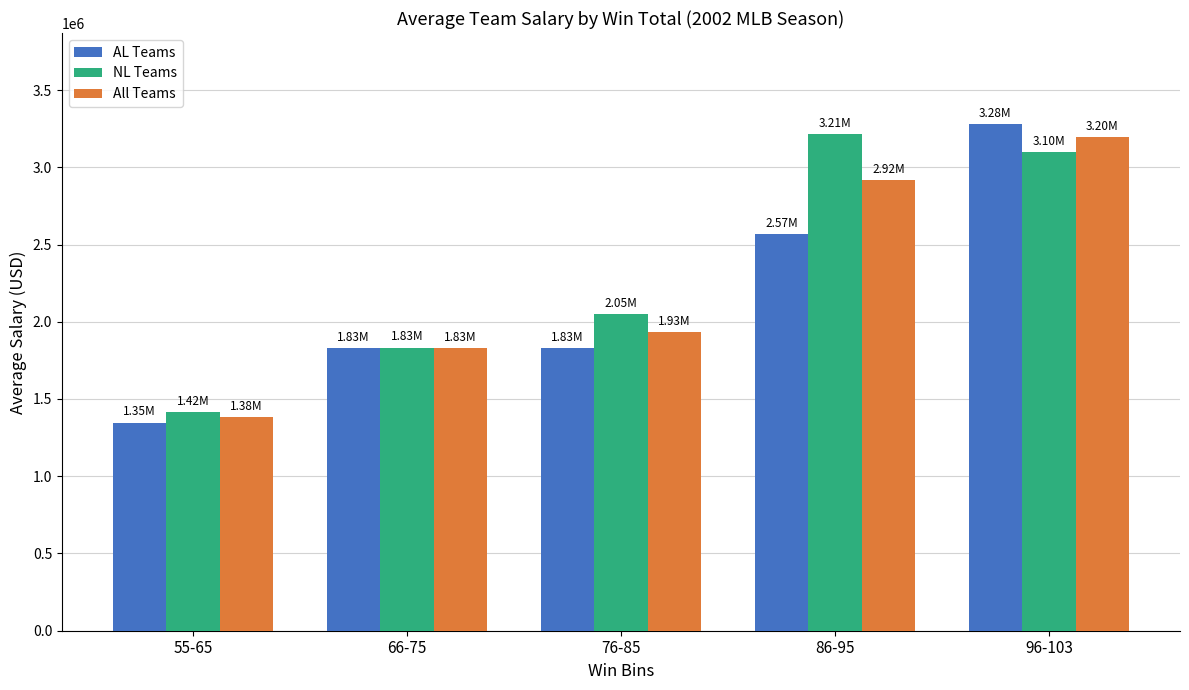

List the series in order of their overall mean, highest first.

NL Teams, All Teams, AL Teams